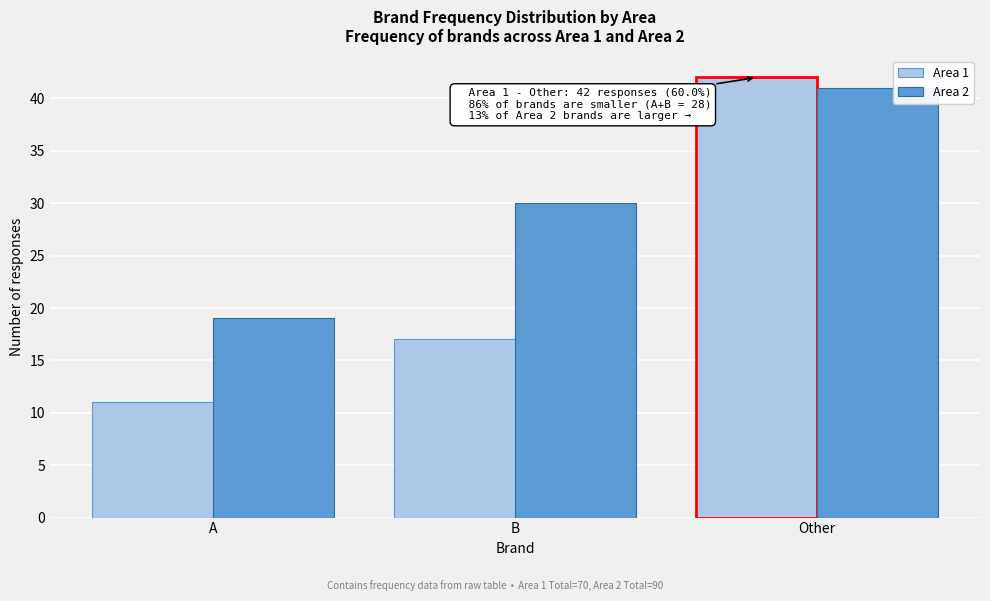

Reading left to right, extract all data points from this chart.

Area 1: 11	17	42
Area 2: 19	30	41